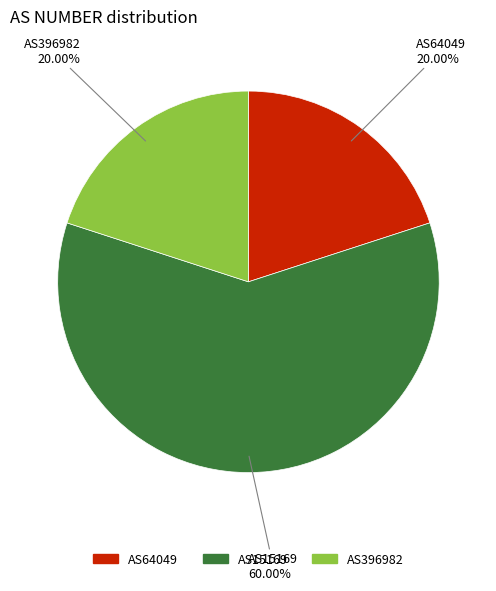

Which slice is the largest?

AS15169